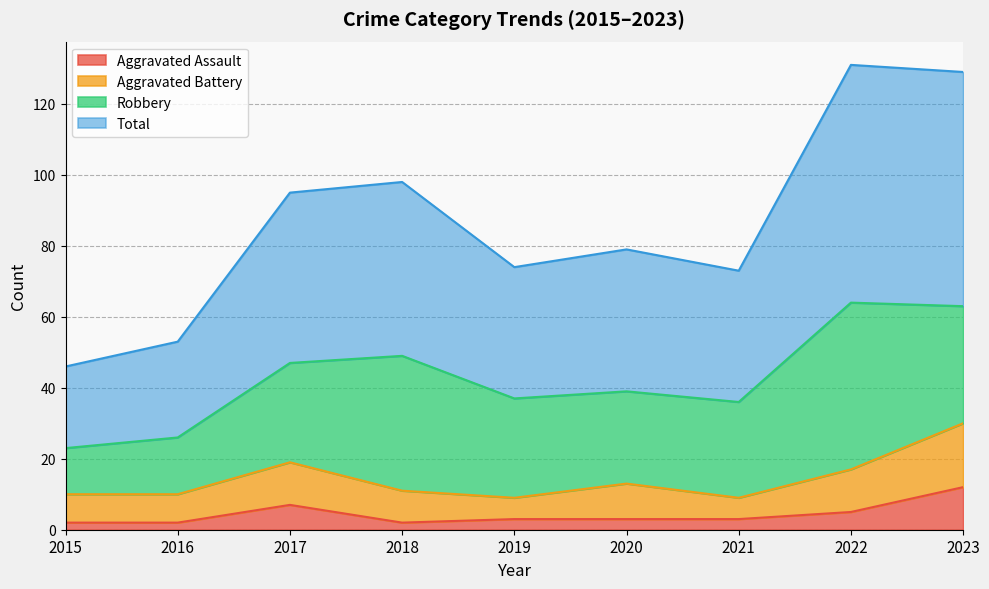

True or false: Total and Aggravated Assault intersect in this chart.

False